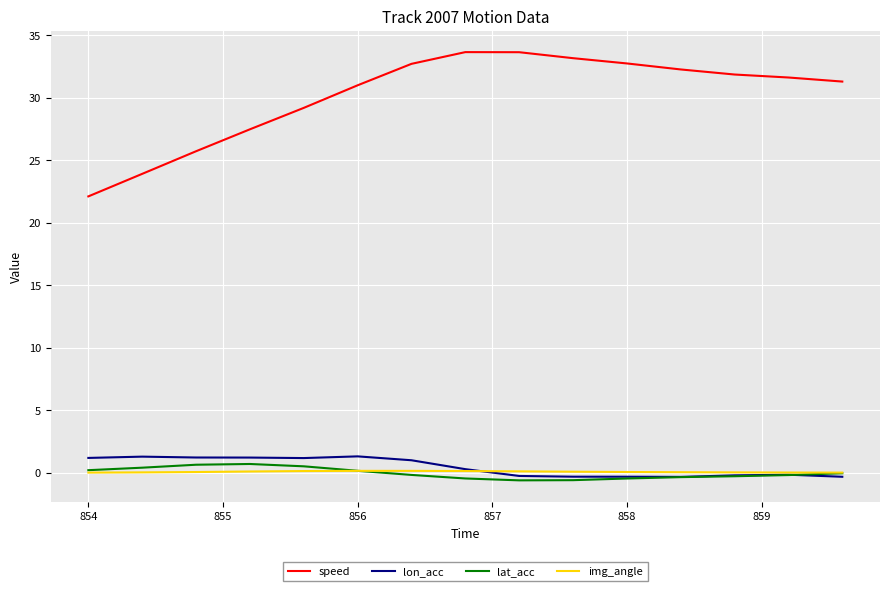

True or false: speed and img_angle intersect in this chart.

False